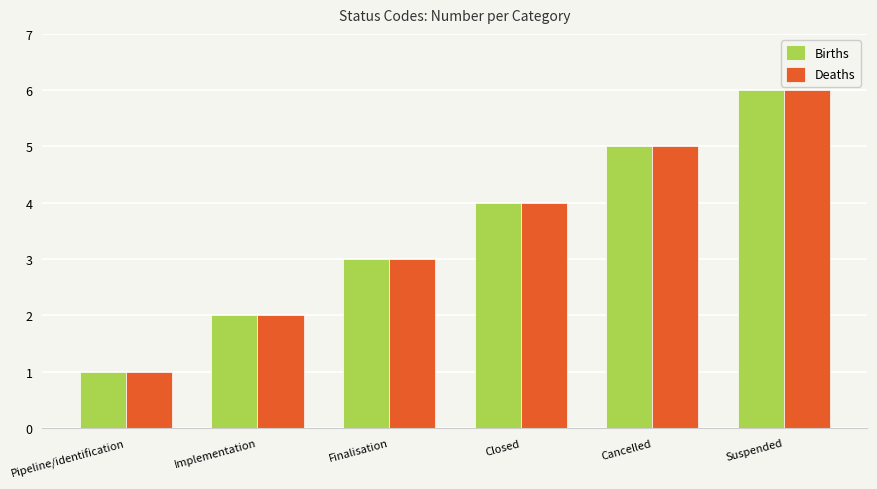

What is the sum of all Deaths values?

21